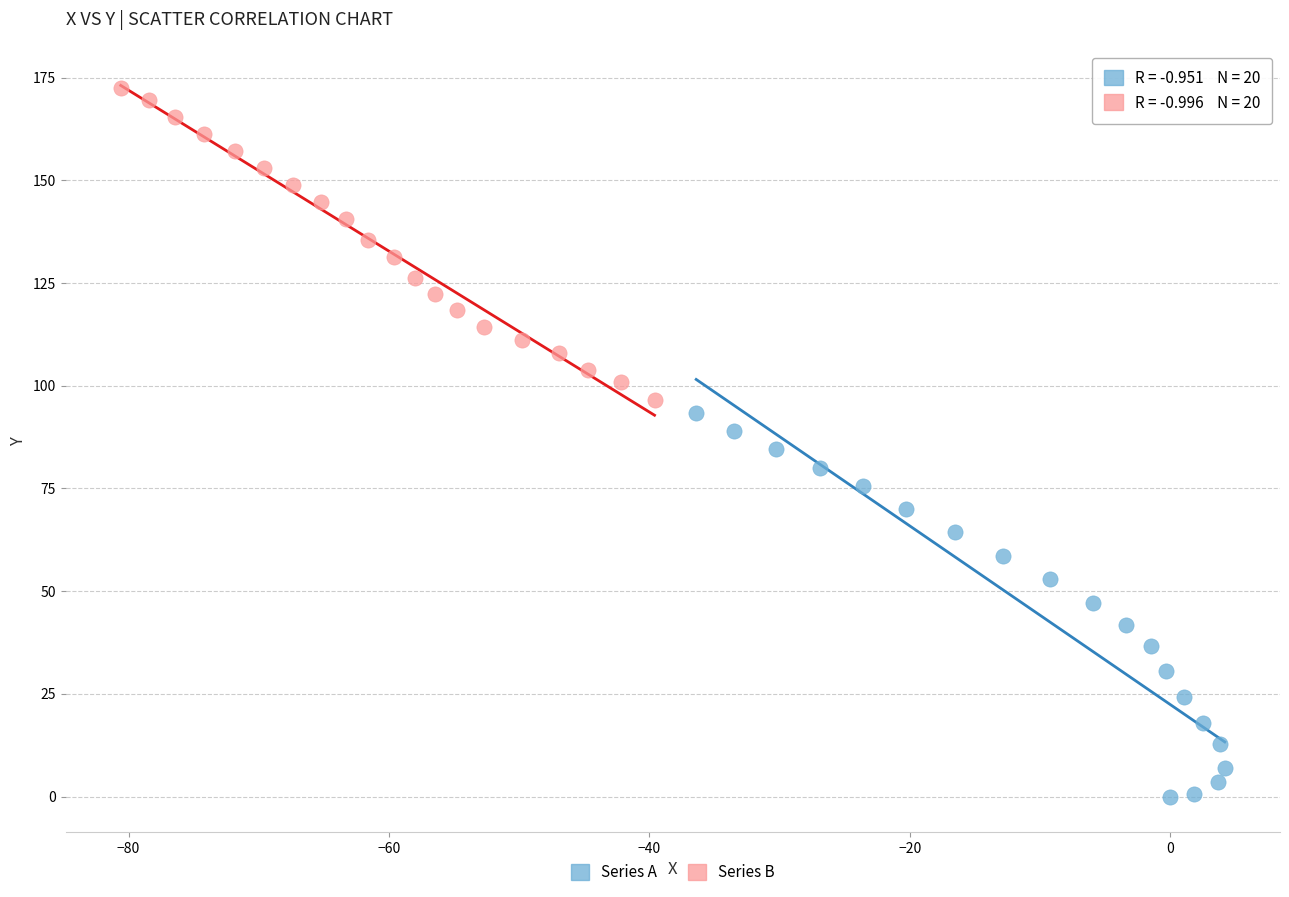

Which series reaches the maximum Y coordinate?

Series B